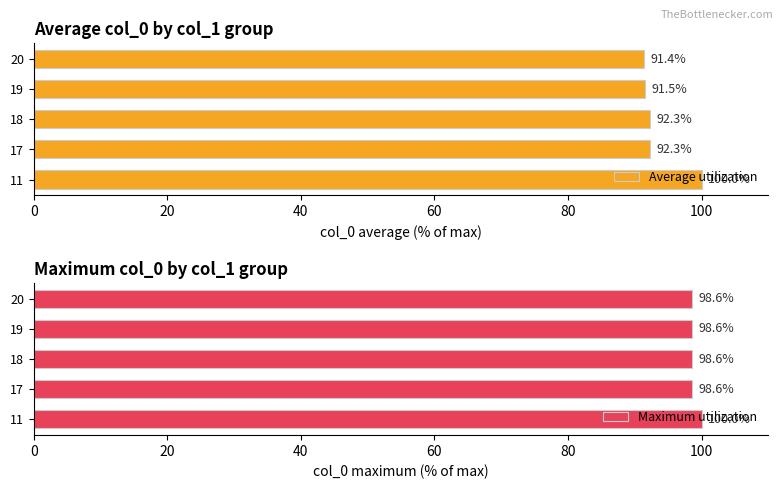

True or false: Average utilization has a value of 155.5 at 19.

False